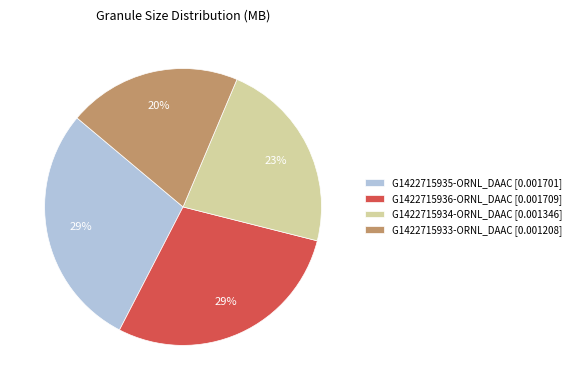

True or false: G1422715934-ORNL_DAAC accounts for 23% of the total.

True